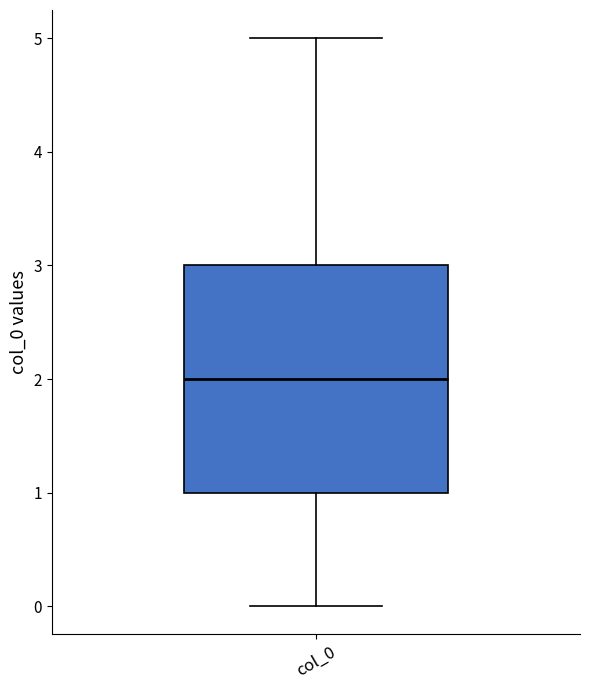

Where does the median line of the box for col_0 sit on the y-axis? The values are not printed on the chart, so give them approximately, as read against the axis.

2